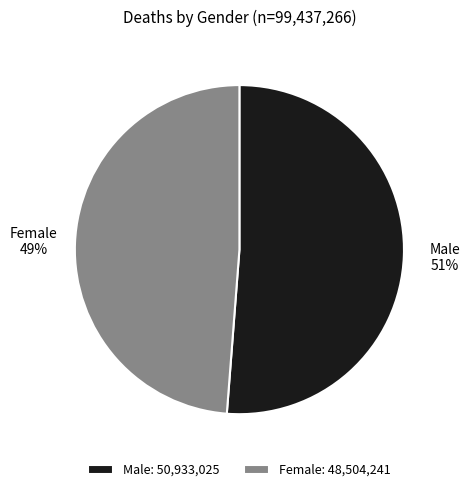

To the nearest percent, what is the difference between the Male and Female slice percentages?

2%